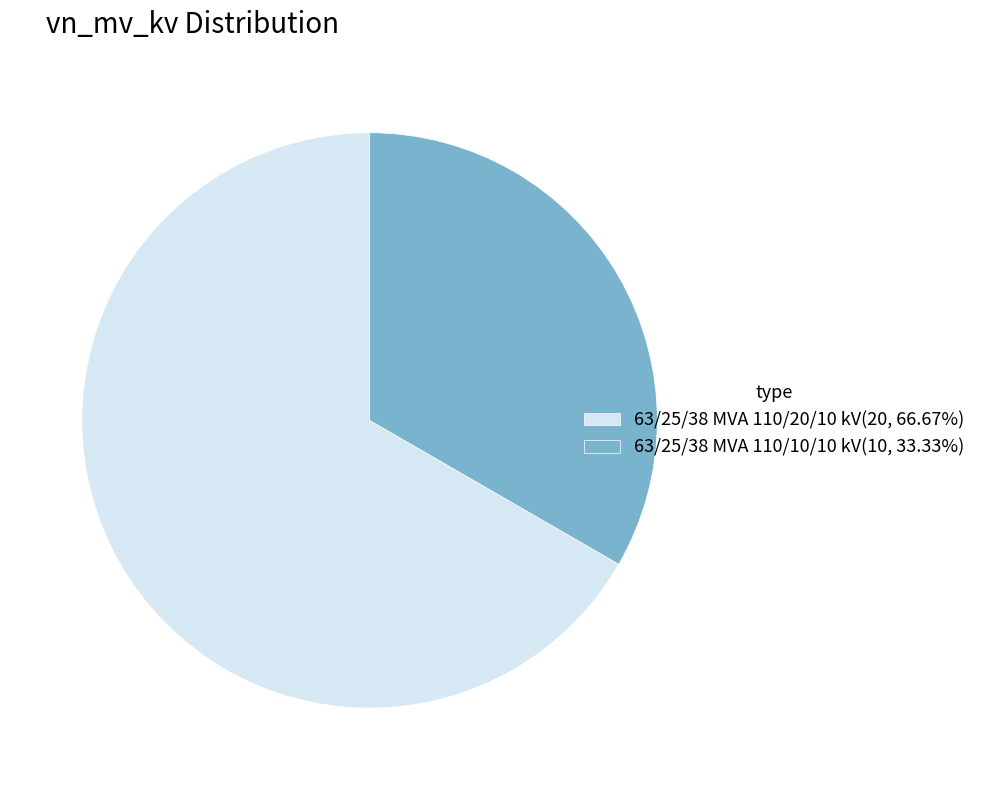

Approximately how many times larger is the value at 63/25/38 MVA 110/20/10 kV compared to 63/25/38 MVA 110/10/10 kV?

2.0